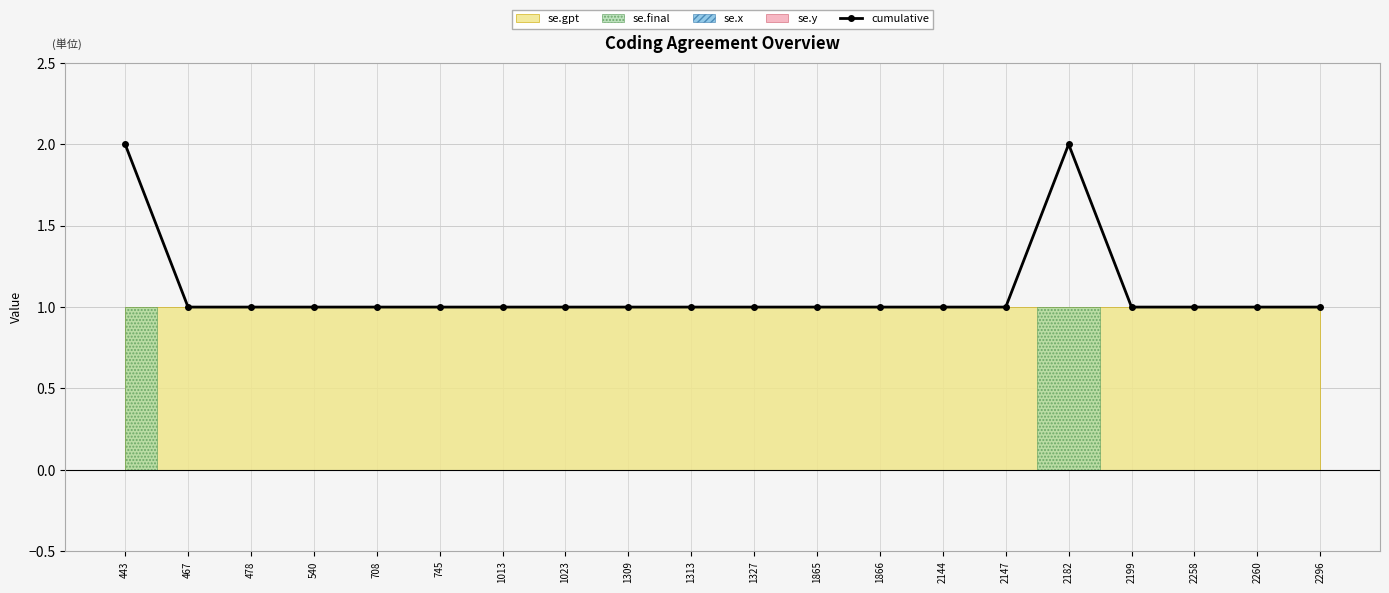

What is the difference between the second highest and second lowest values?

1